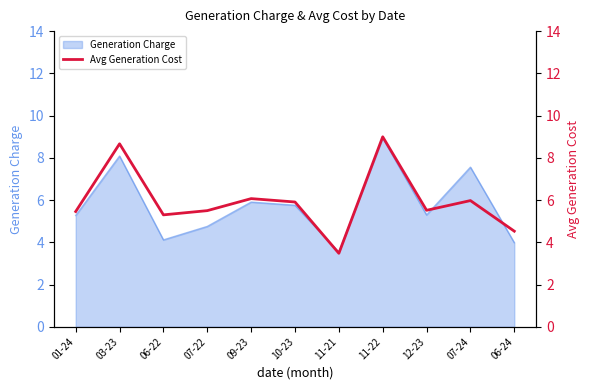

Which has a higher value, 11-22 or 01-24?

11-22